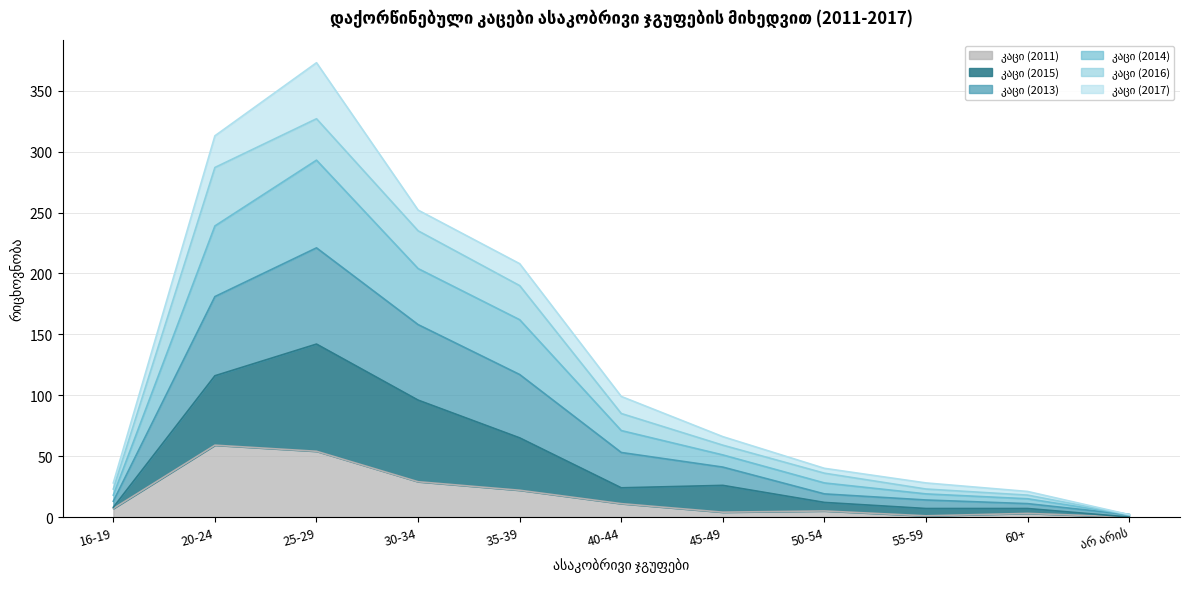

List the labels in order of კაცი (2014) value, smallest first.

არ არის, 60+, 16-19, 55-59, 50-54, 45-49, 40-44, 35-39, 30-34, 20-24, 25-29